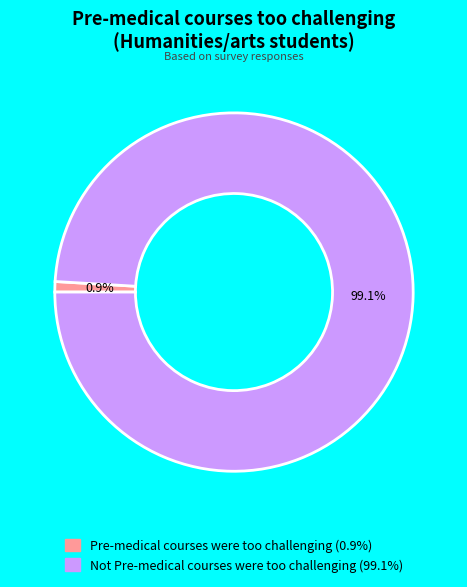

Which has a higher value, Not Pre-medical courses were too challenging or Pre-medical courses were too challenging?

Not Pre-medical courses were too challenging